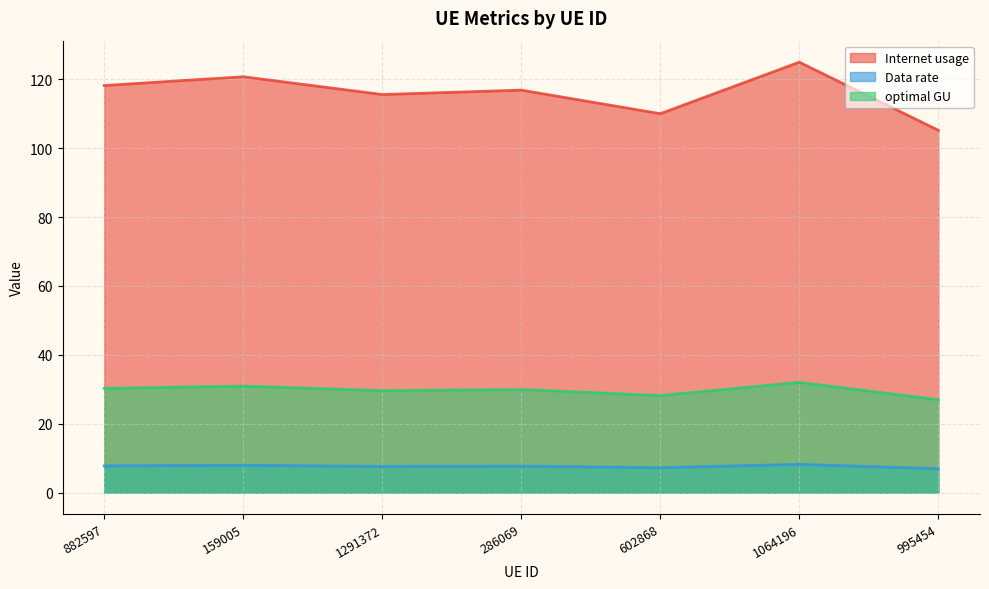

True or false: optimal GU has a value of 11.0 at 882597.

False